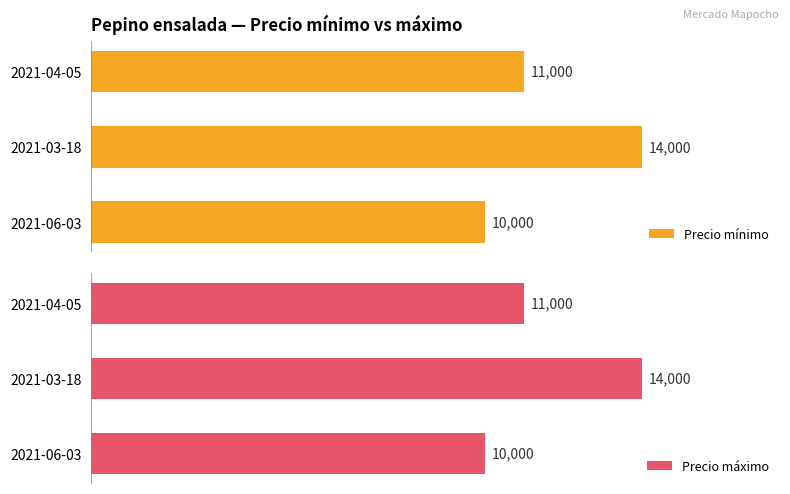

Between 2021-06-03 and 2021-04-05, which series saw the biggest shift?

Precio mínimo